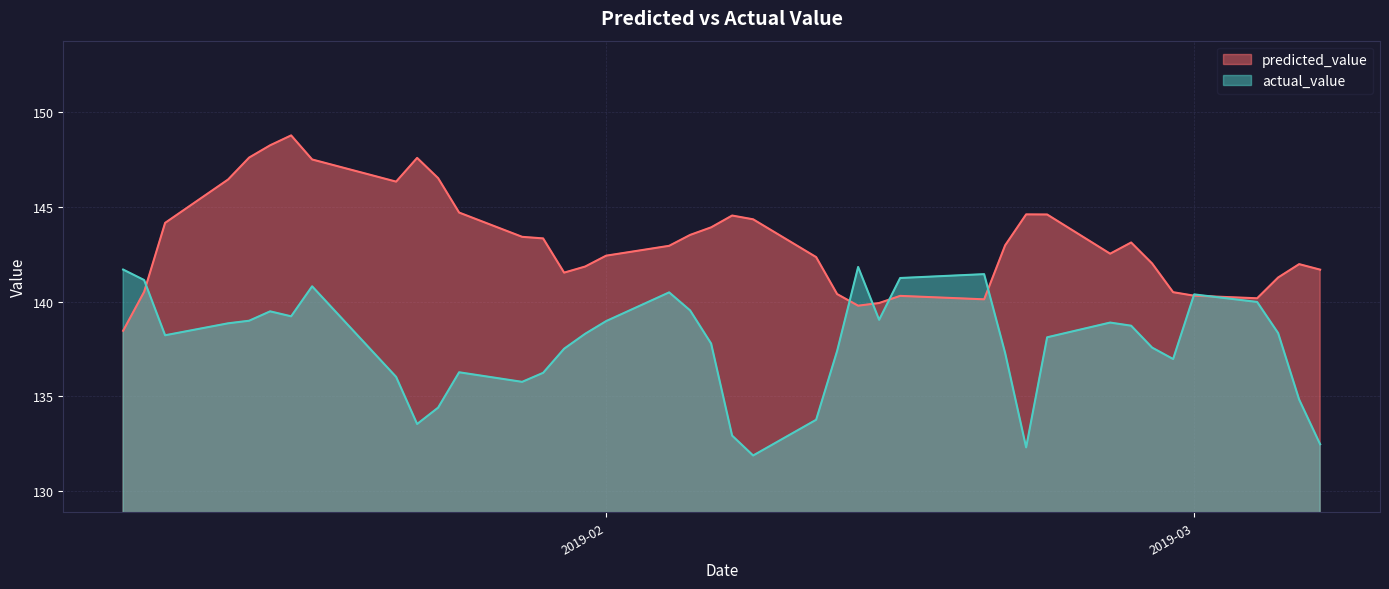

How many data points in predicted_value are above 142?

25